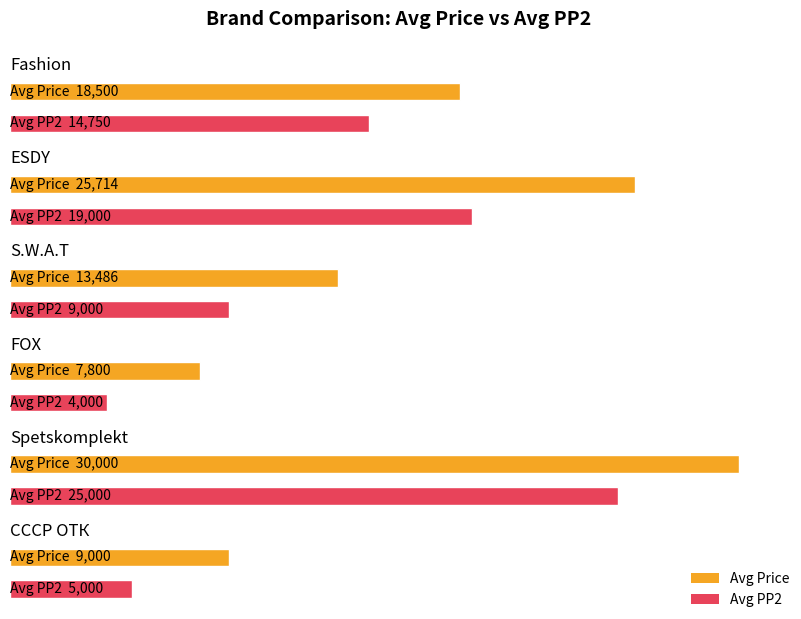

What is the approximate value of Avg PP2 at FOX?

4000